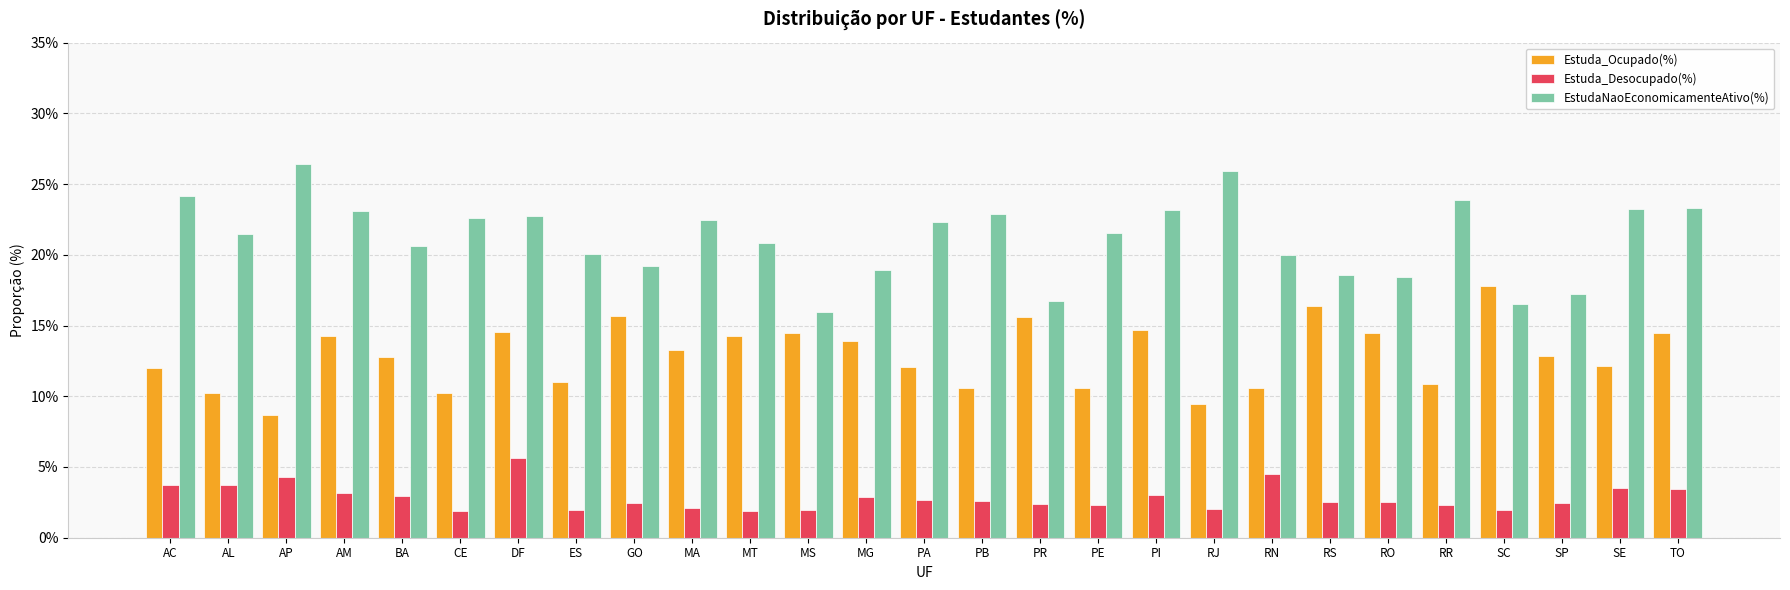

What is the minimum value for EstudaNaoEconomicamenteAtivo(%)?

15.9